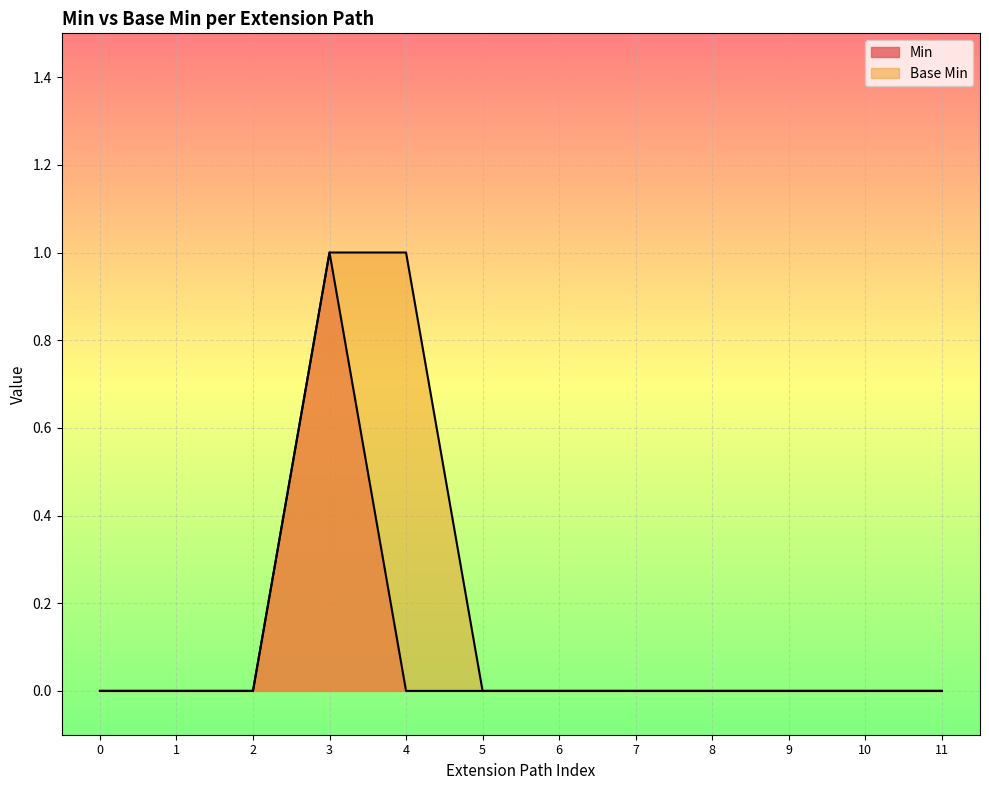

What are all the series names shown in the legend?

Min, Base Min